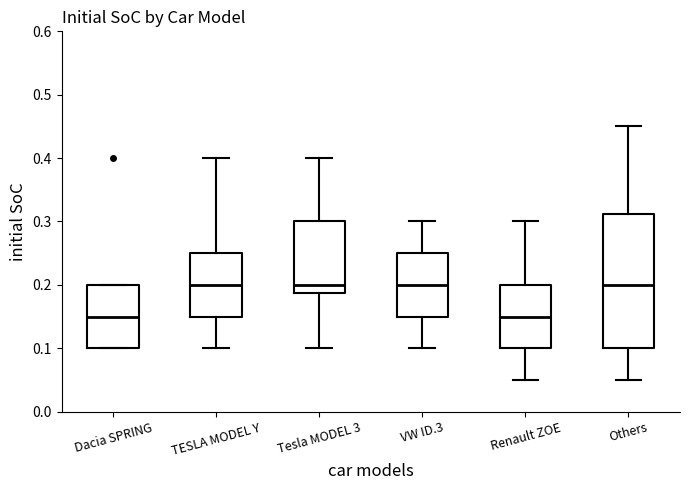

Where is the upper edge of the box for TESLA MODEL Y on the y-axis? The values are not printed on the chart, so give them approximately, as read against the axis.

0.25